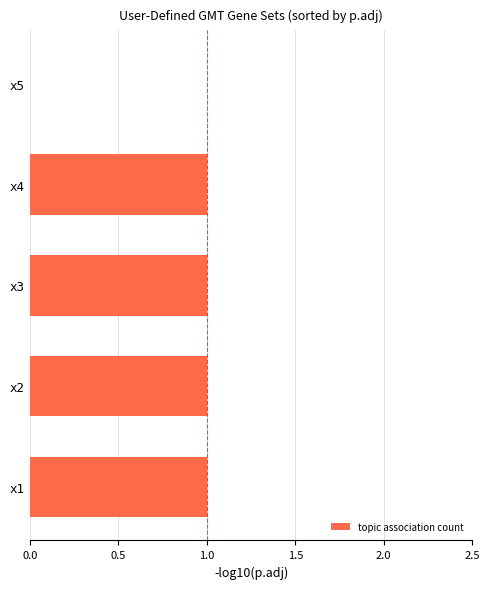

What is the sum of all values?

4